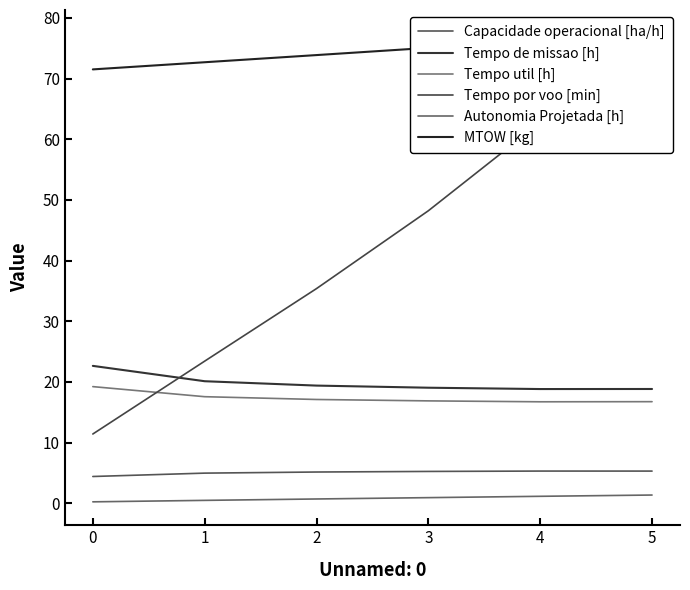

True or false: MTOW [kg] and Tempo por voo [min] cross at least once.

False